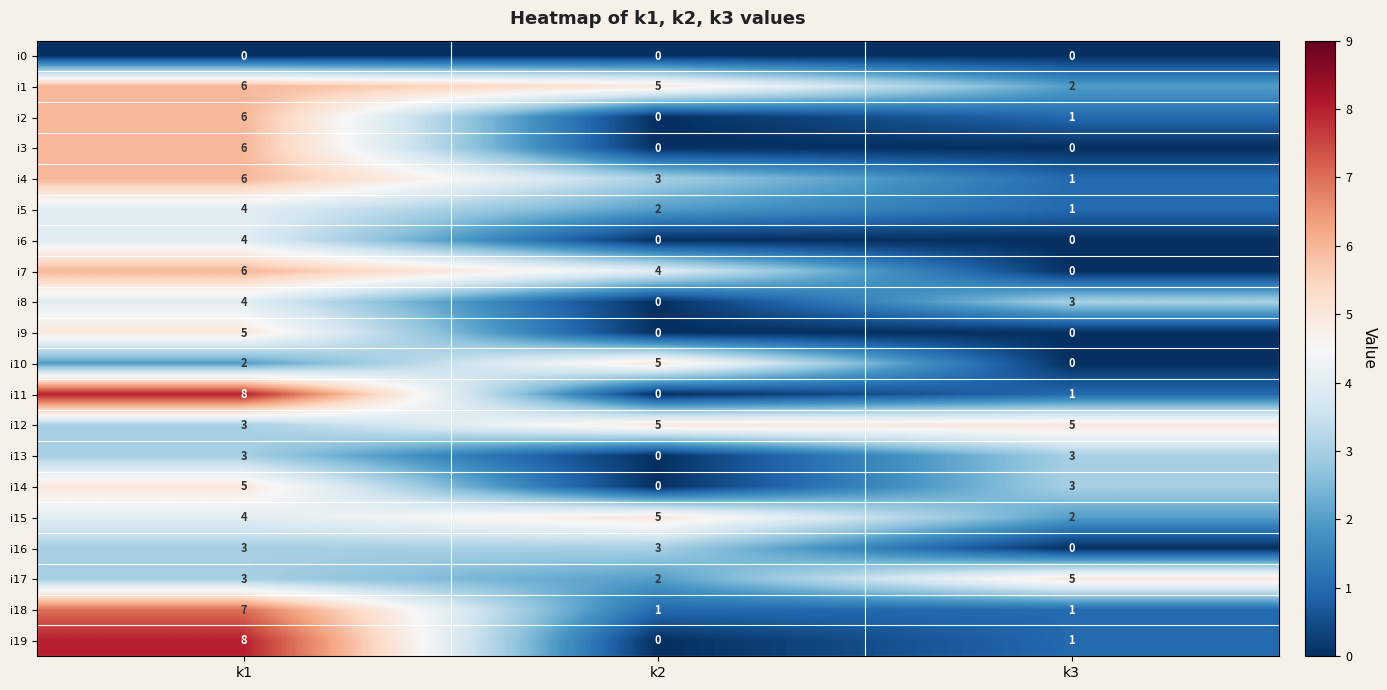

Which series changed the most between k2 and k3?

i10